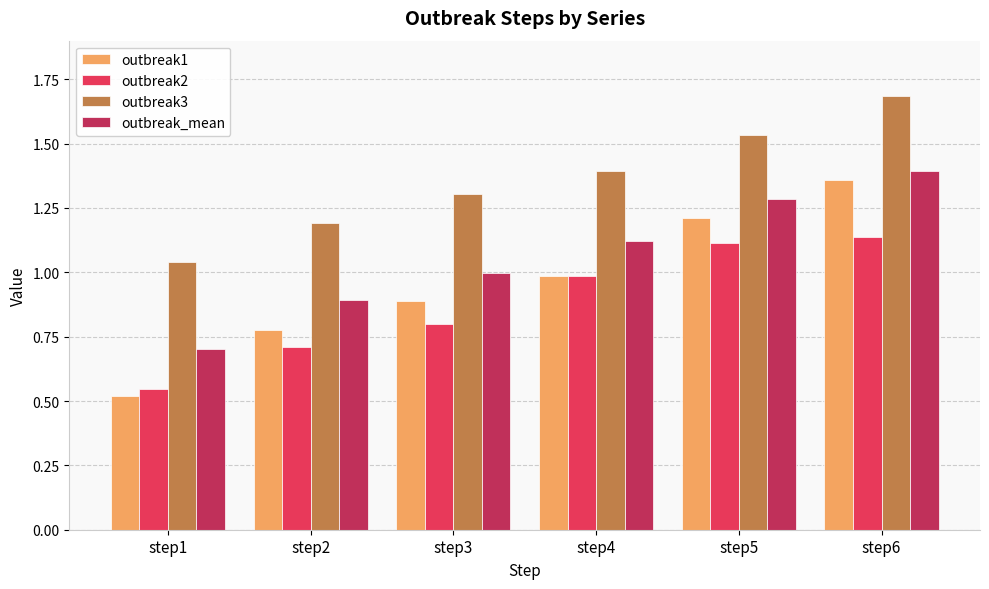

Which label corresponds to the largest value in the chart?

step6